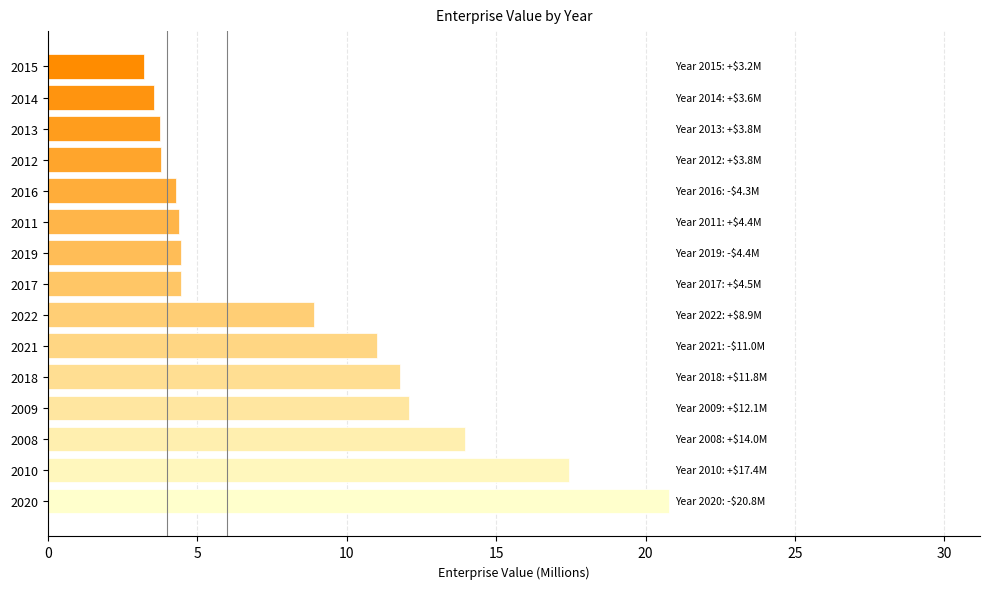

Is it true that the value at 2010 is 17.4?

True